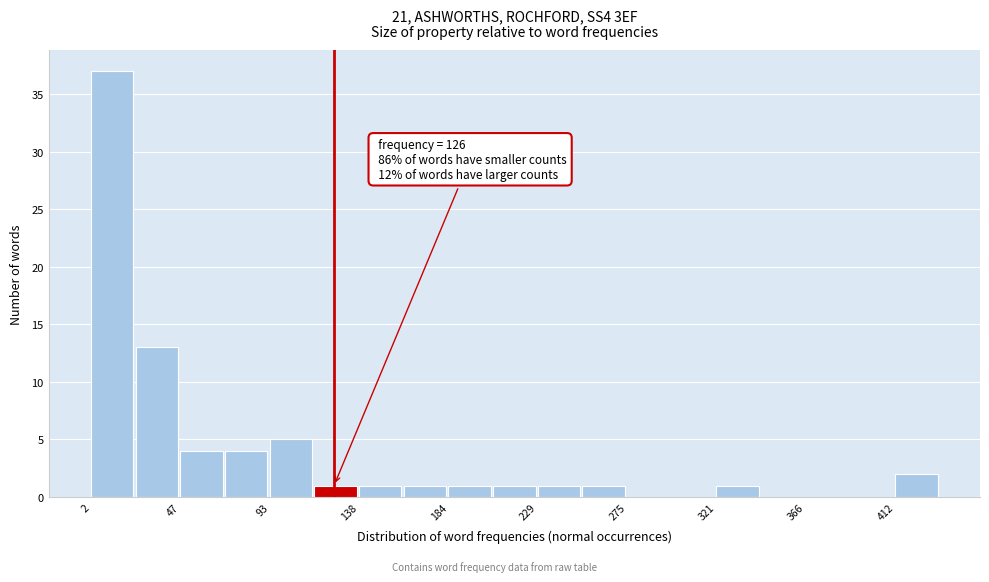

Over which range of the x-axis is the bar tallest?

0 to 25